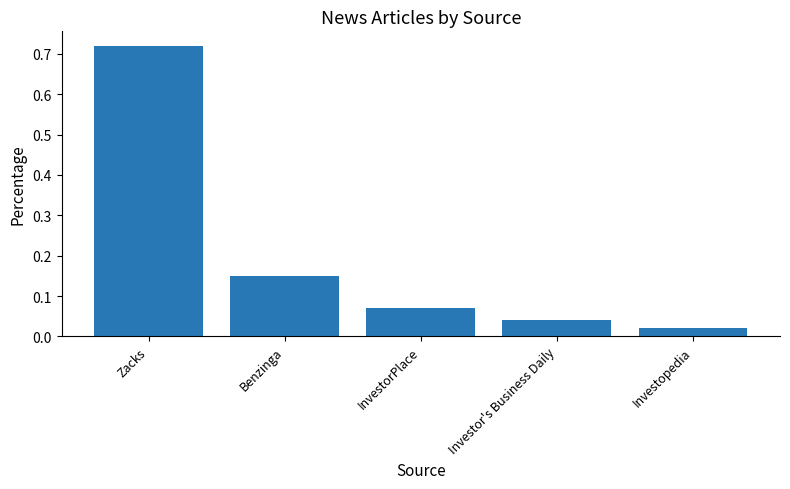

Which category has the lowest value across all series?

Investopedia